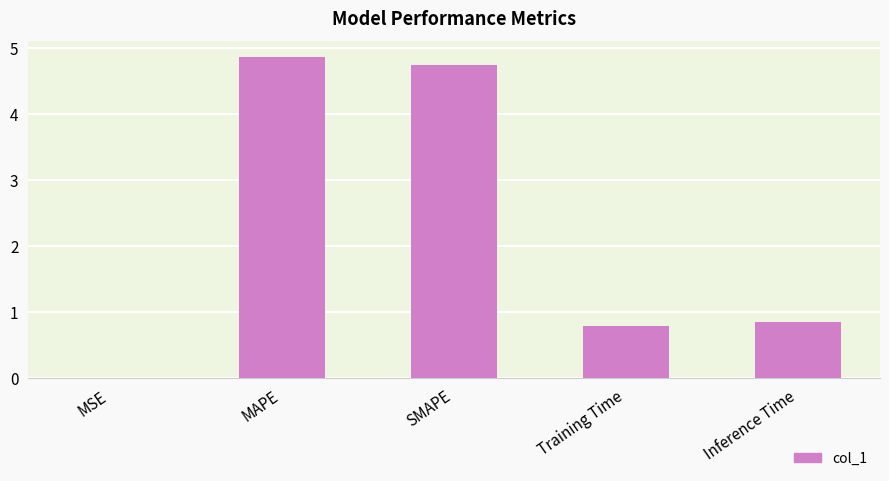

What is the maximum value shown in the chart?

4.9